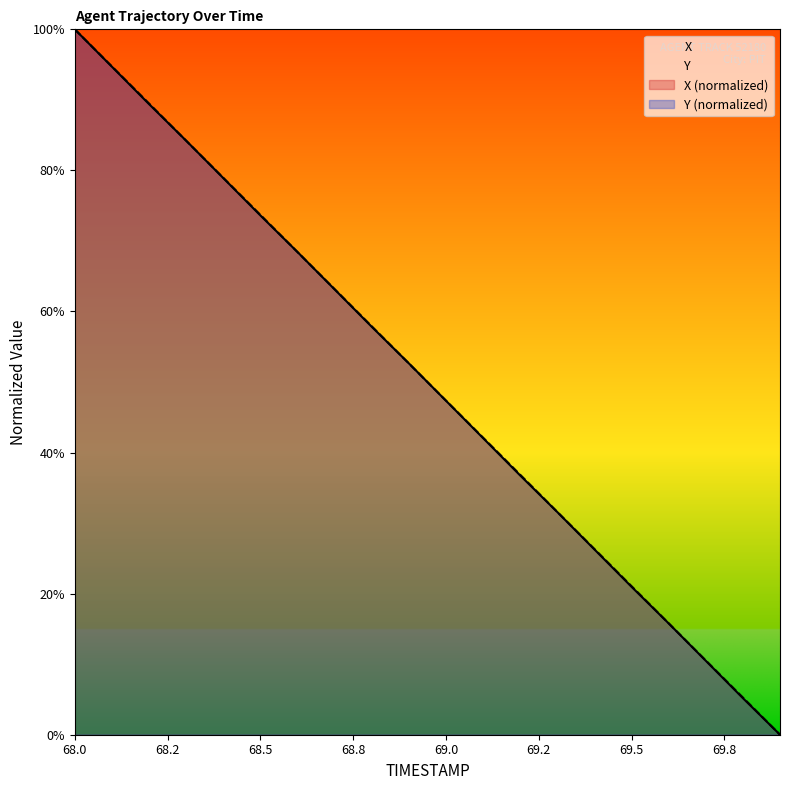

Reading right to left, what are all the values shown in this chart?

X: 0.0	5.2	10.5	15.8	21.0	26.3	31.6	36.8	42.1	47.4	52.6	57.8	63.1	68.4	73.6	78.9	84.2	89.4	94.7	100.0
Y: 0.0	5.3	10.5	15.8	21.1	26.3	31.6	36.9	42.1	47.4	52.6	57.9	63.2	68.4	73.7	79.0	84.2	89.5	94.7	100.0